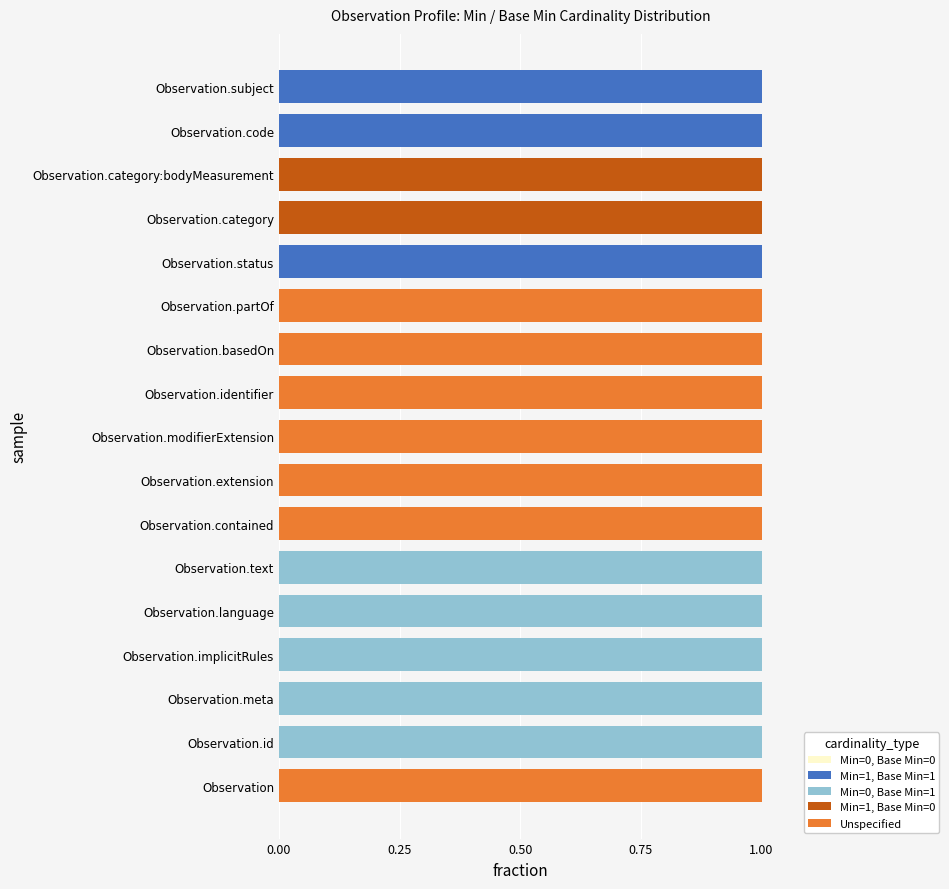

Is it true that Min=1, Base Min=1 equals -1 at Observation.meta?

False